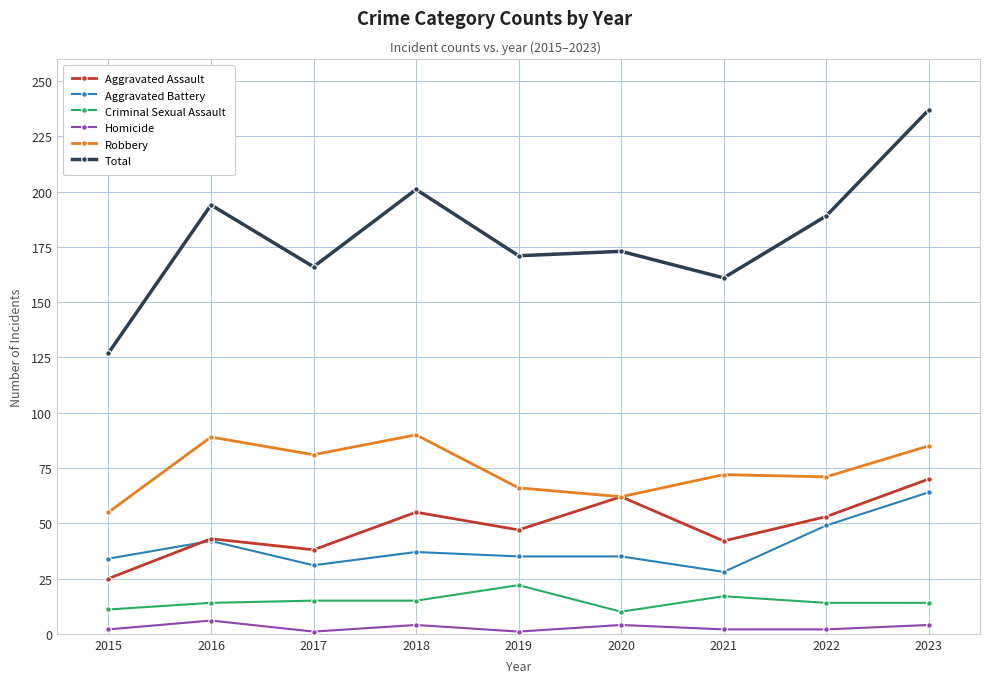

What is the average value of the Aggravated Battery series?

39